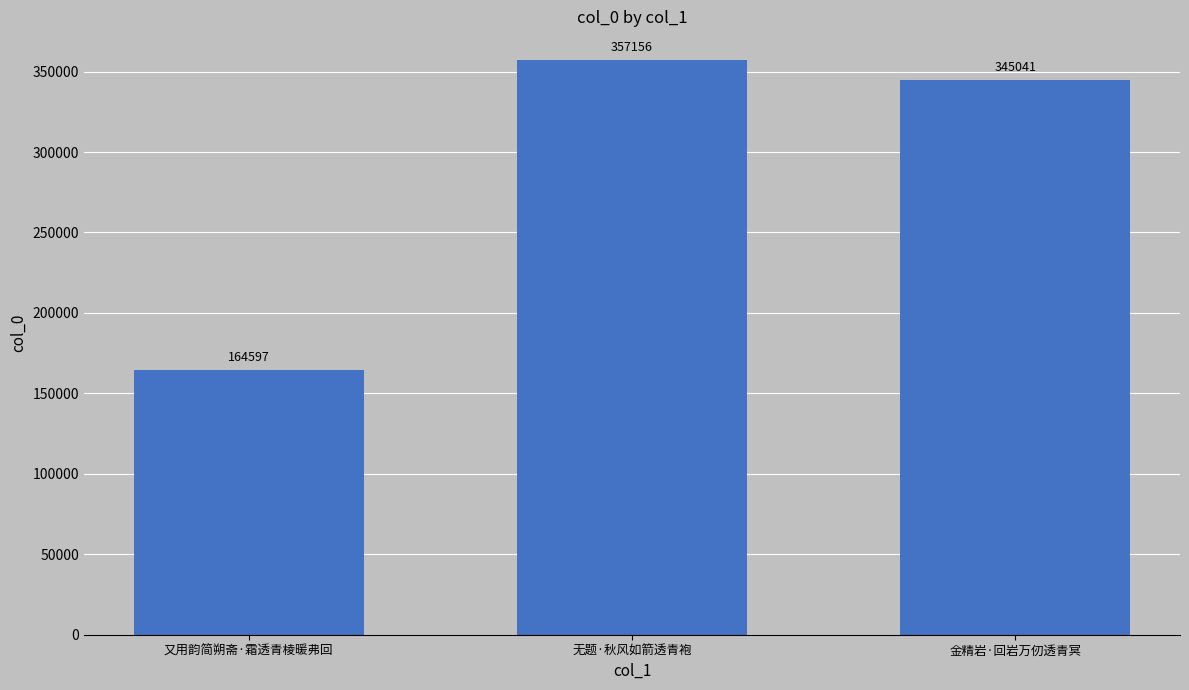

What is the sum of the values at 又用韵简朔斋·霜透青棱暖弗回 and 无题·秋风如箭透青袍?

521753